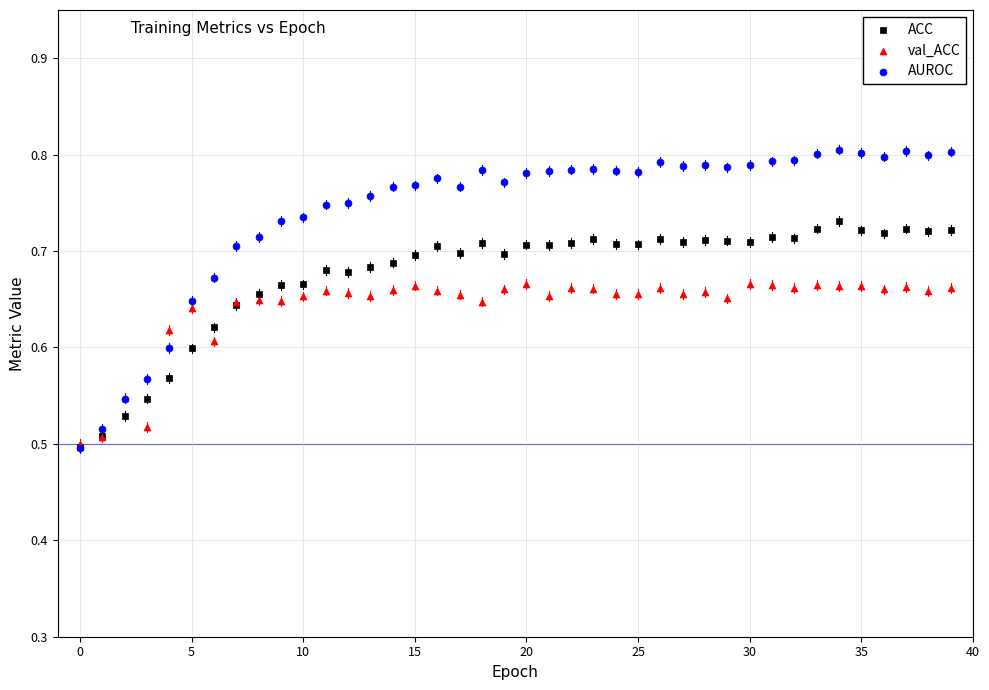

What are all the series names shown in the legend?

ACC, val_ACC, AUROC